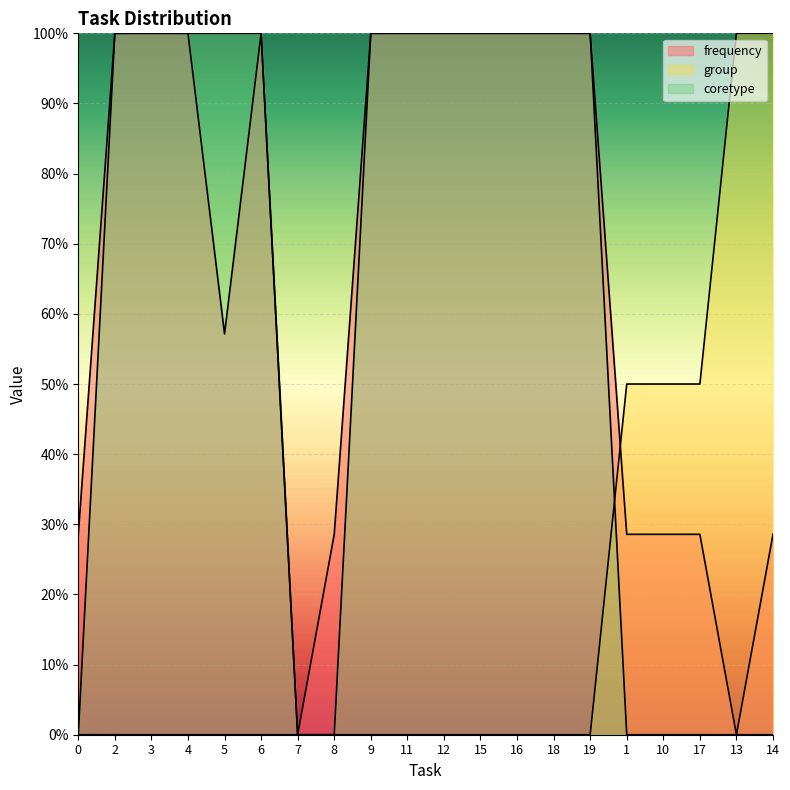

What is the difference between the maximum and minimum values in the coretype series?

100.0